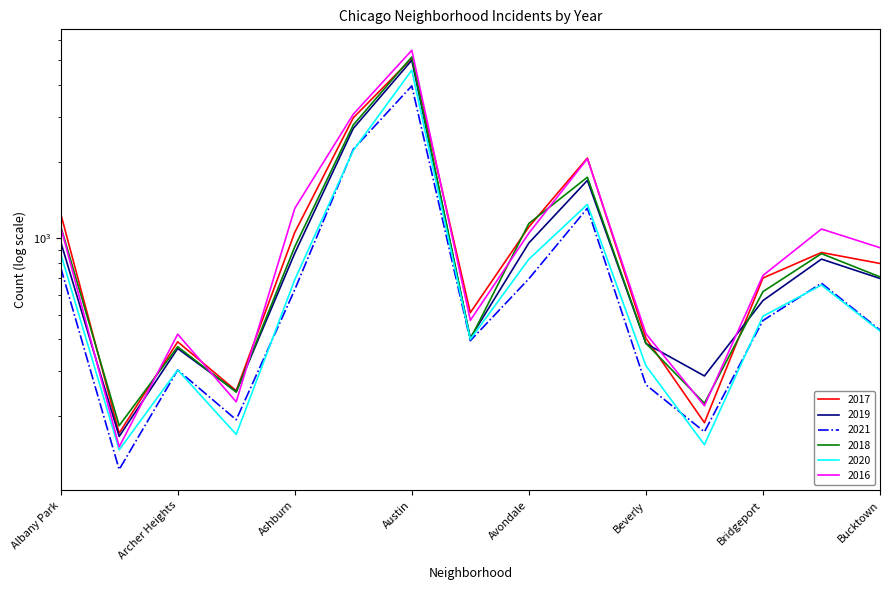

Which has a higher value, Avalon Park or Andersonville?

Avalon Park